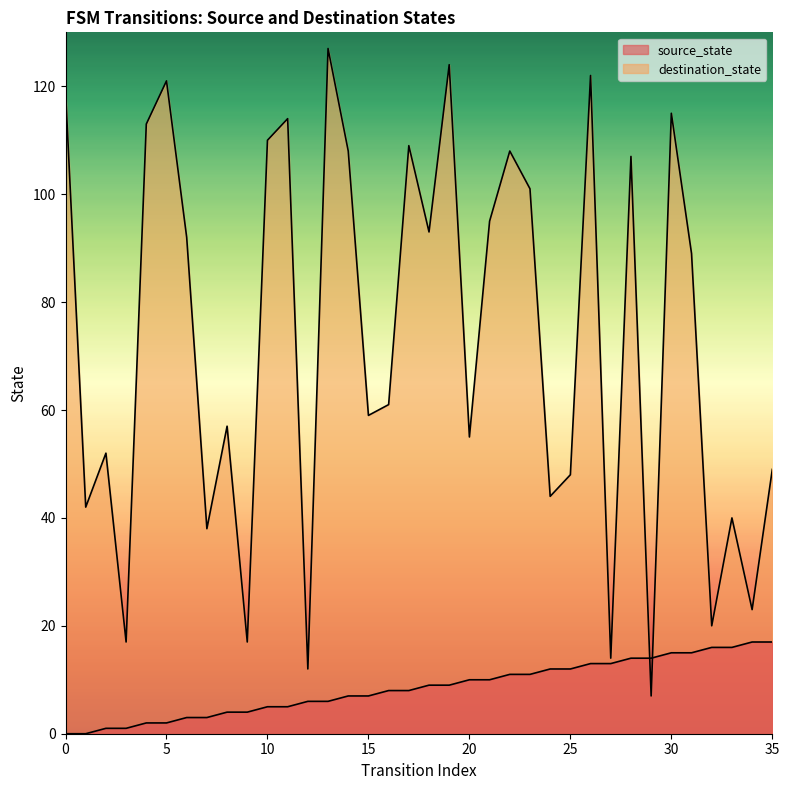

How many data points does each series have?

36